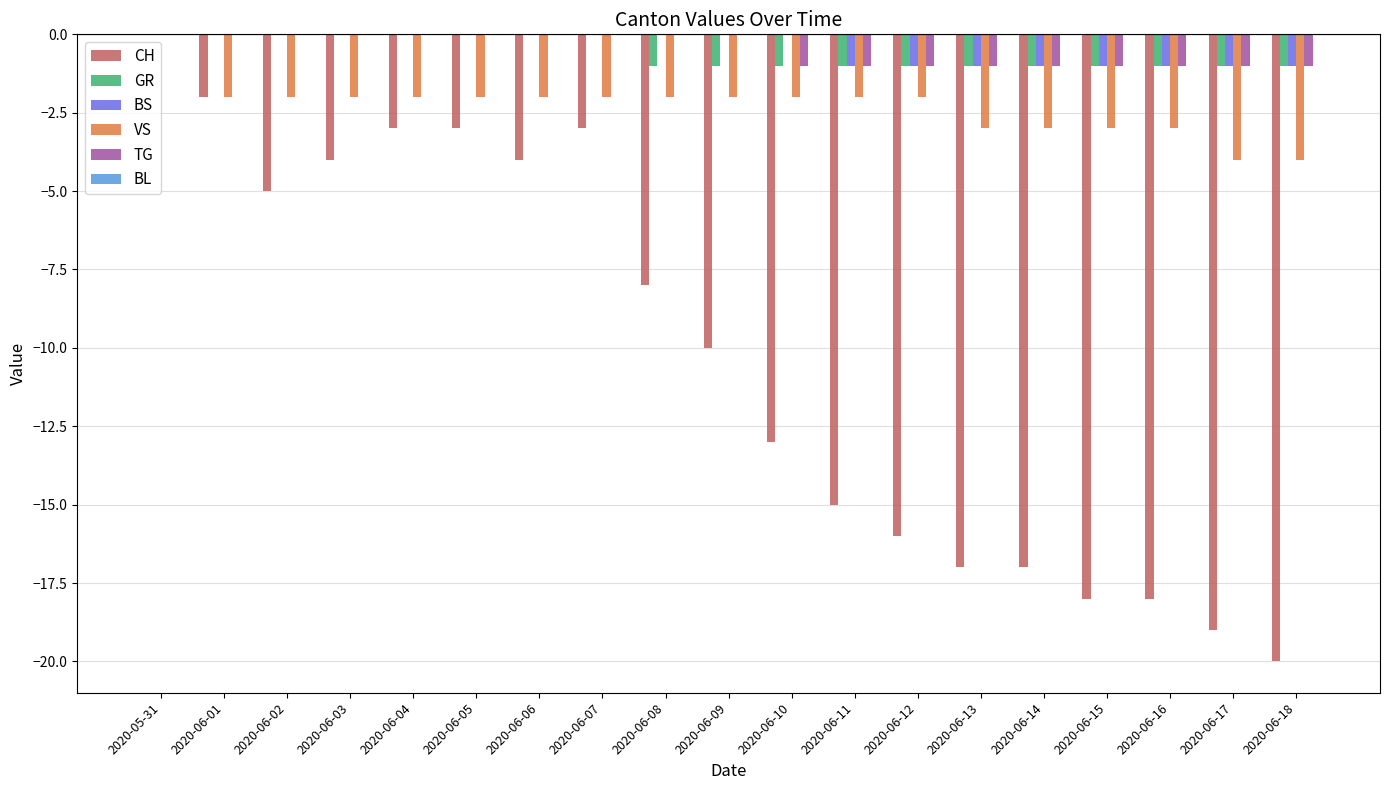

True or false: BS has a value of -2 at 2020-06-17.

False